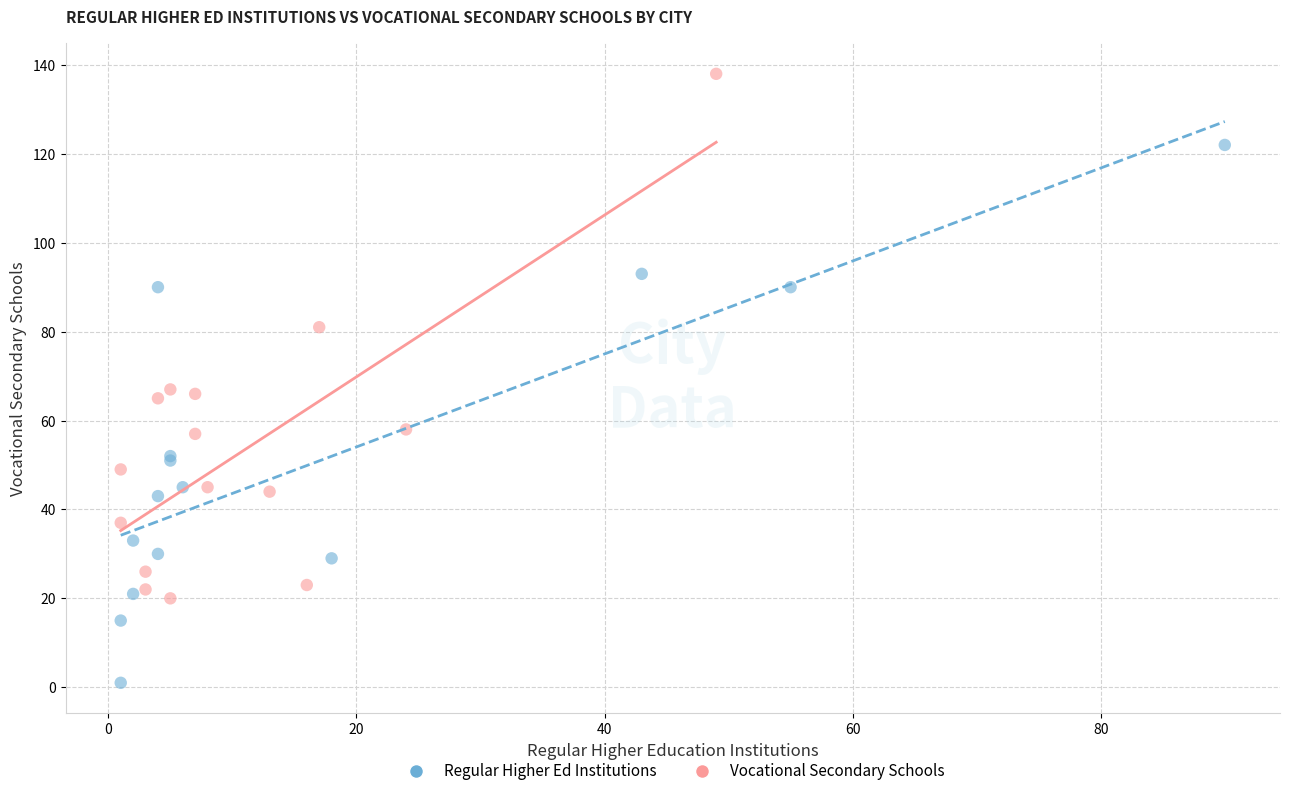

Which series reaches the minimum Y coordinate?

Regular Higher Ed Institutions